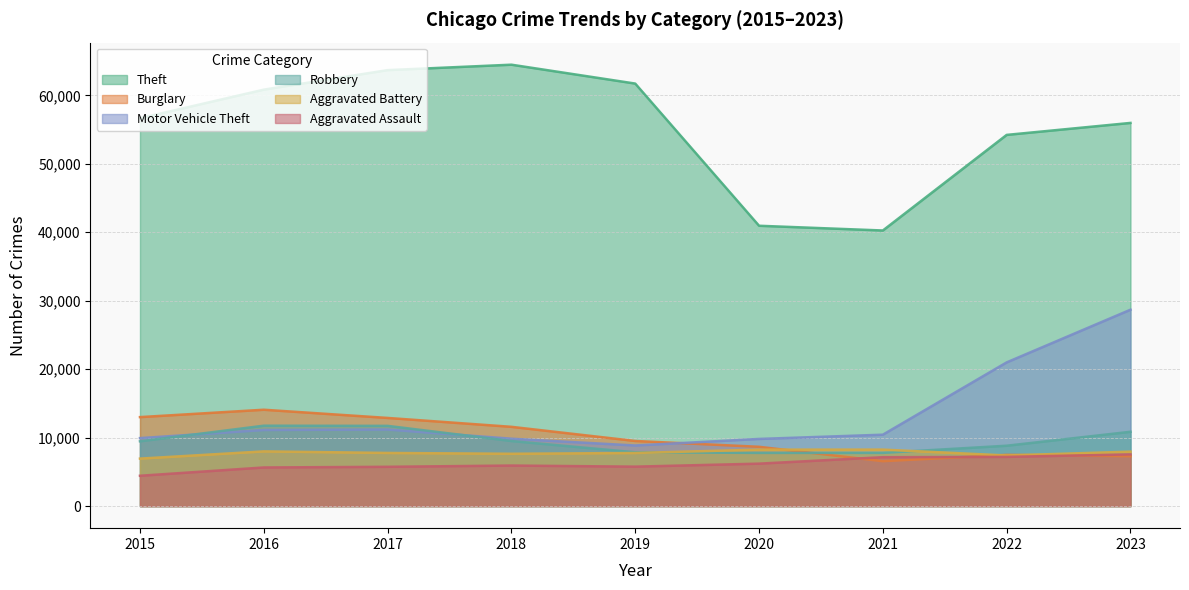

What is the smallest value displayed?

4432